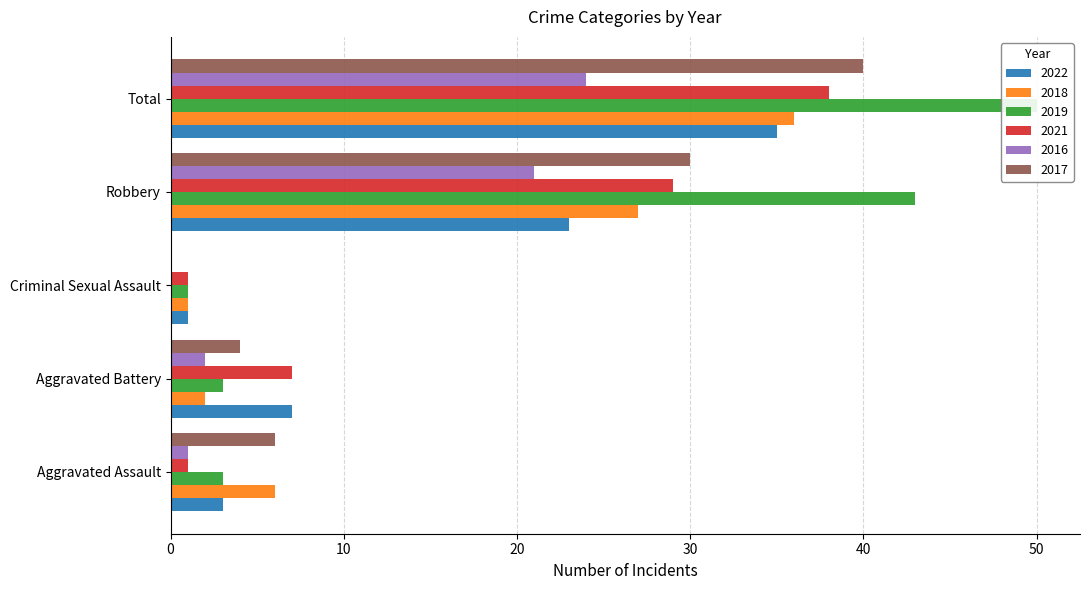

Which series has the largest total across all categories?

2019